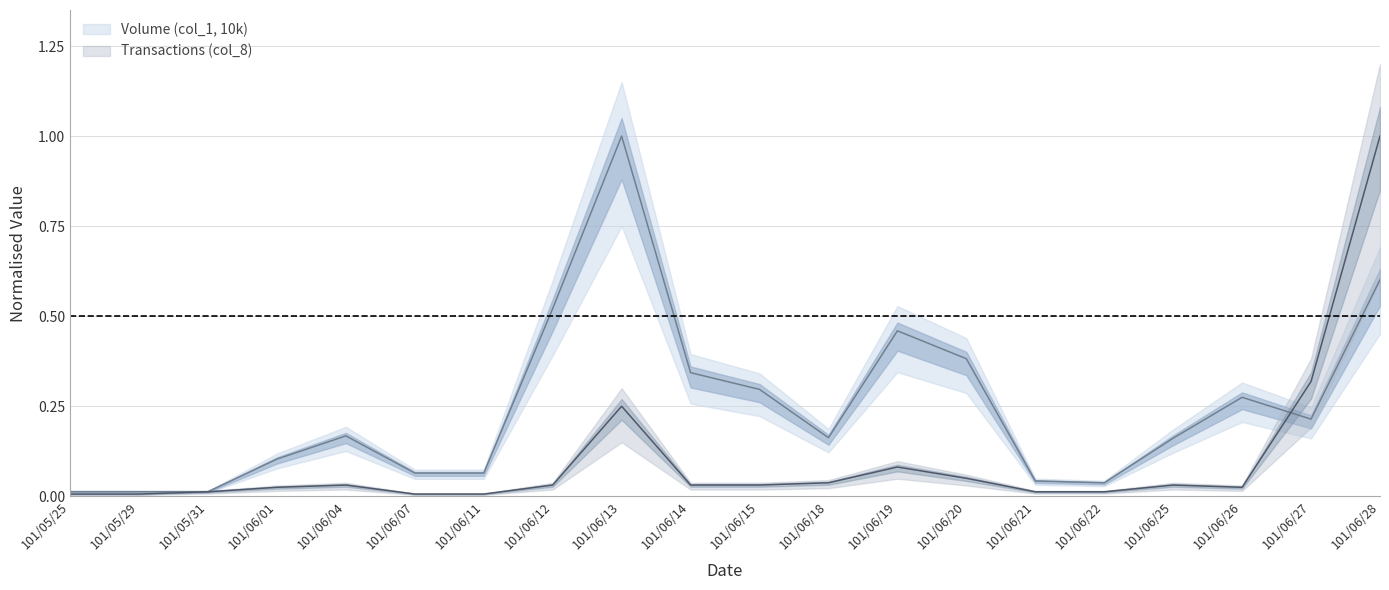

Rank the series by their average value, from lowest to highest.

Transactions (col_8), Volume (col_1, 10k)